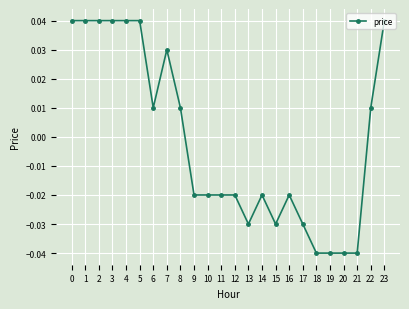

Between 3 and 16, which is larger?

3